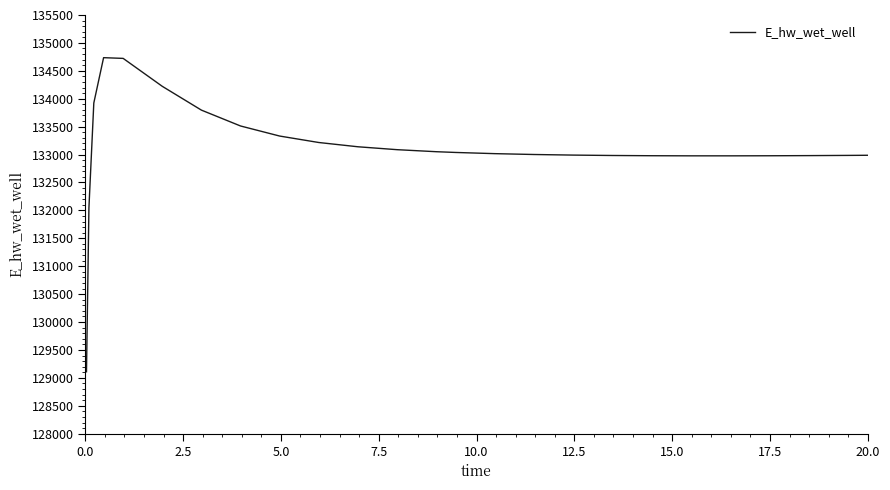

True or false: the data has more than 0 interior local peaks.

True